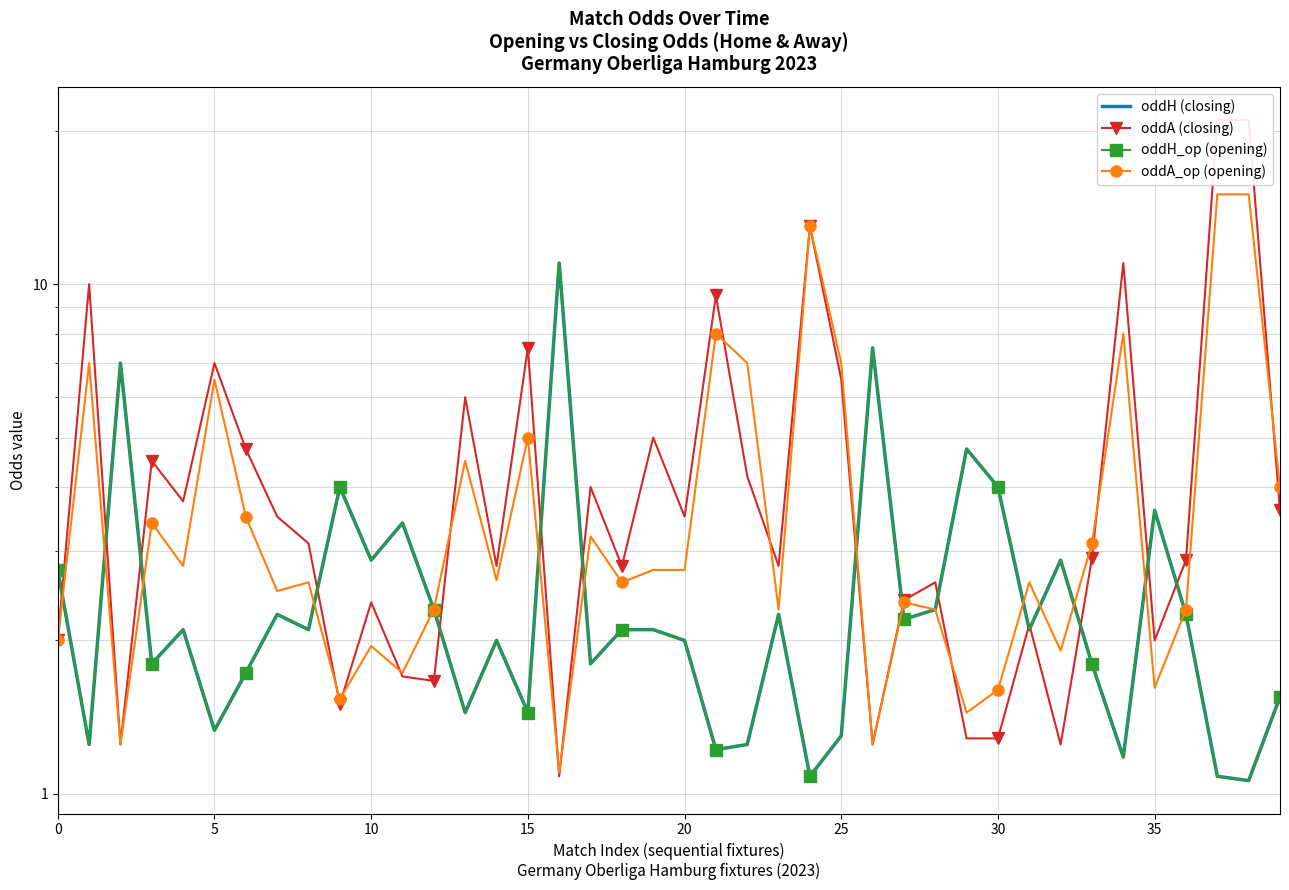

Is the value of oddH (closing) at 20 greater than the value of oddA (closing) at 25?

No